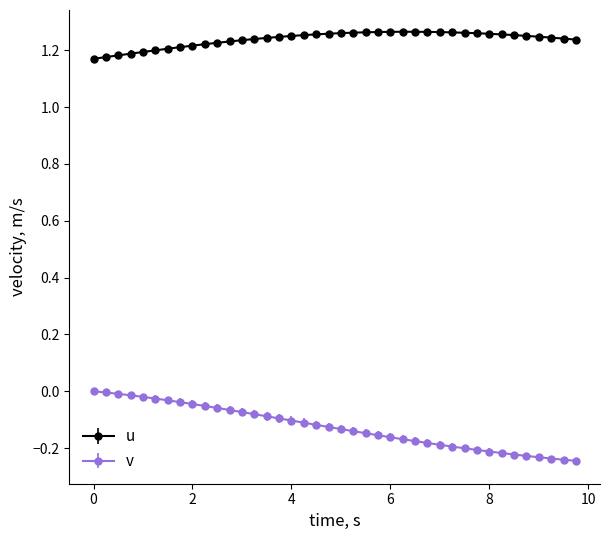

What are all the series names shown in the legend?

u, v